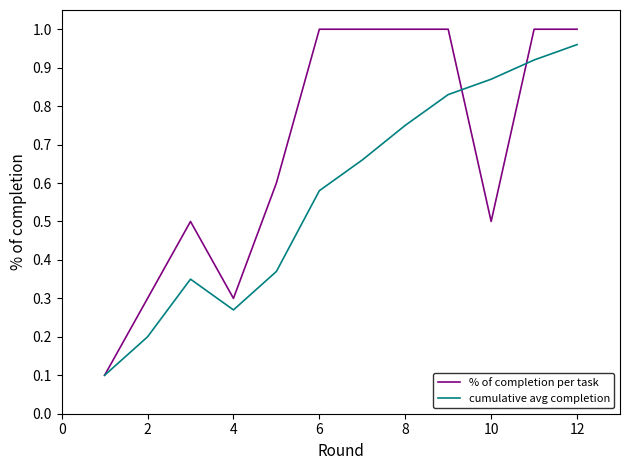

At how many categories does at least one series exceed 0?

12